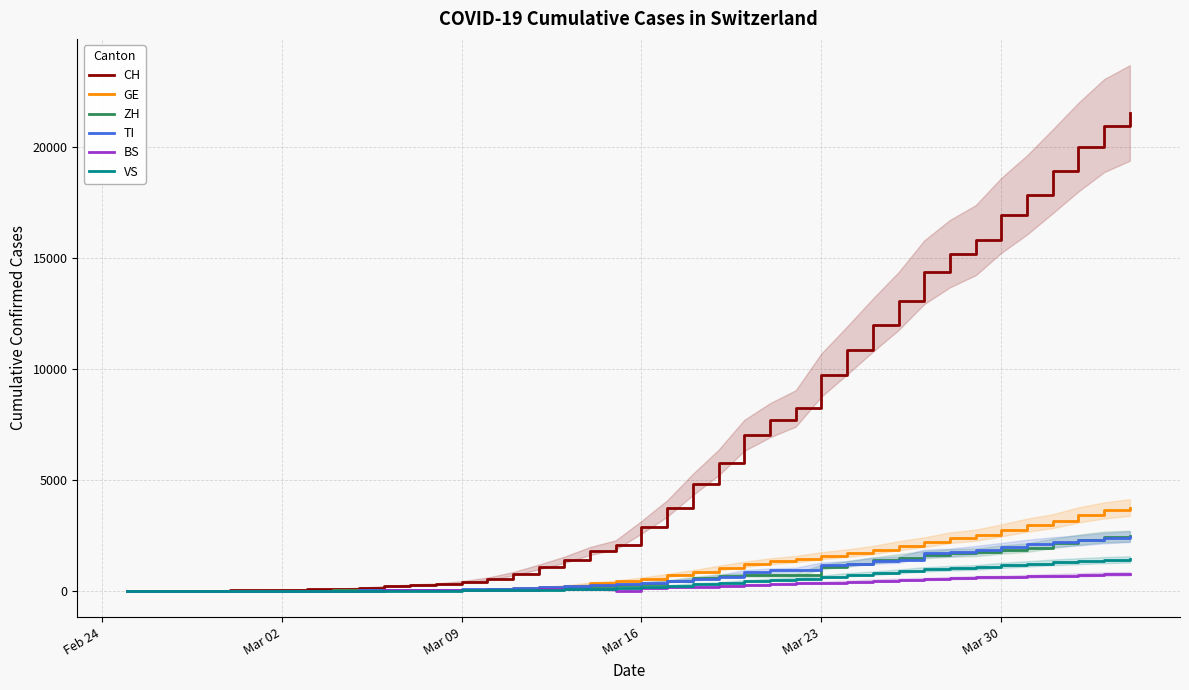

Does the chart display data point markers on the line(s)?

No